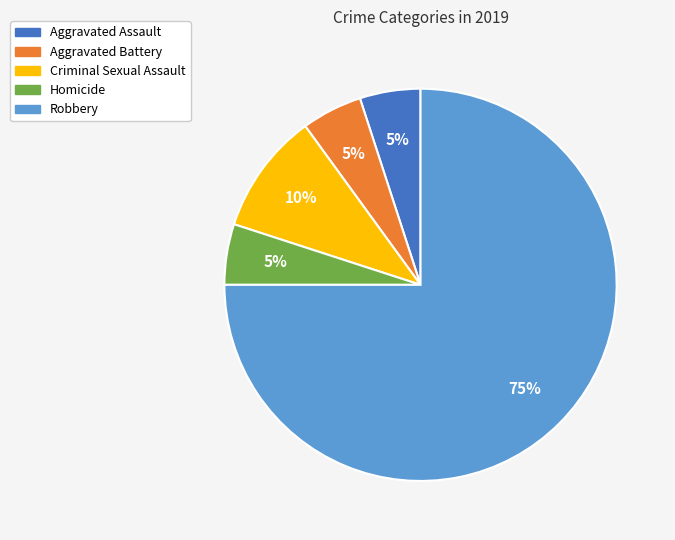

How many segments does this pie chart have?

5